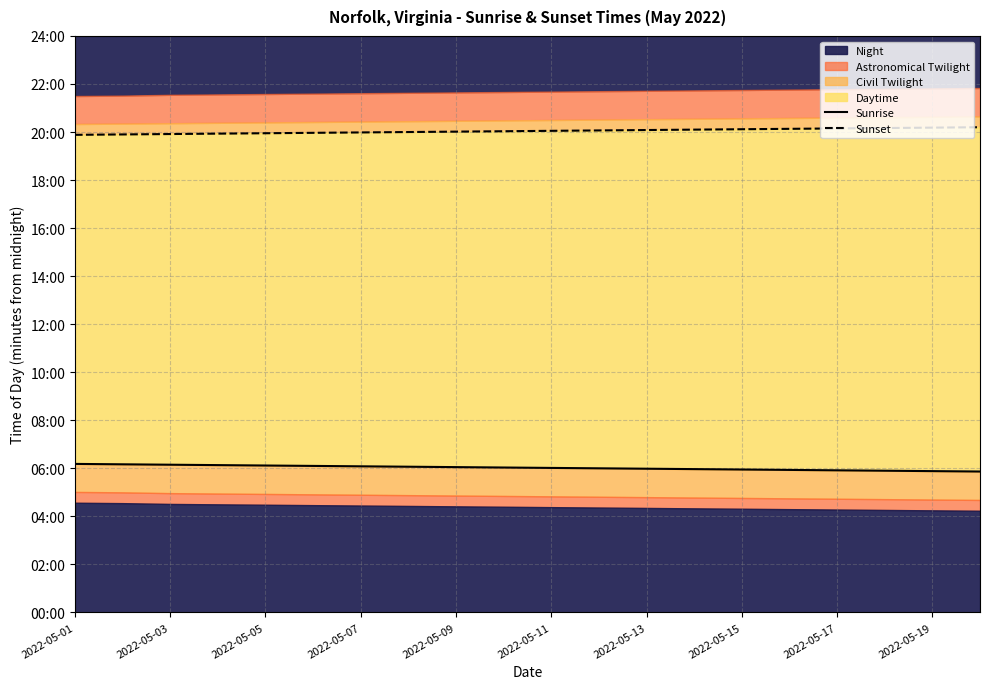

Is the value of Sunset at 11 greater than the value of Sunrise at 11?

Yes